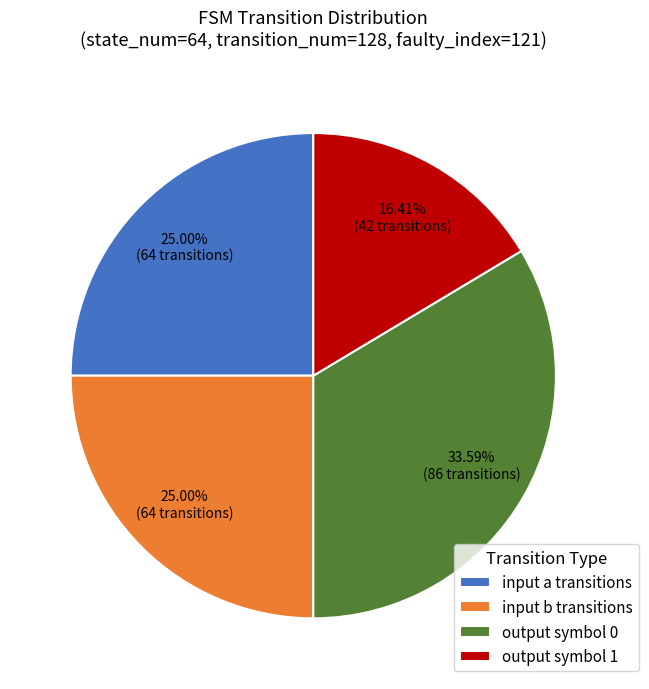

Approximately how many times larger is the value at input b transitions compared to output symbol 1?

1.5